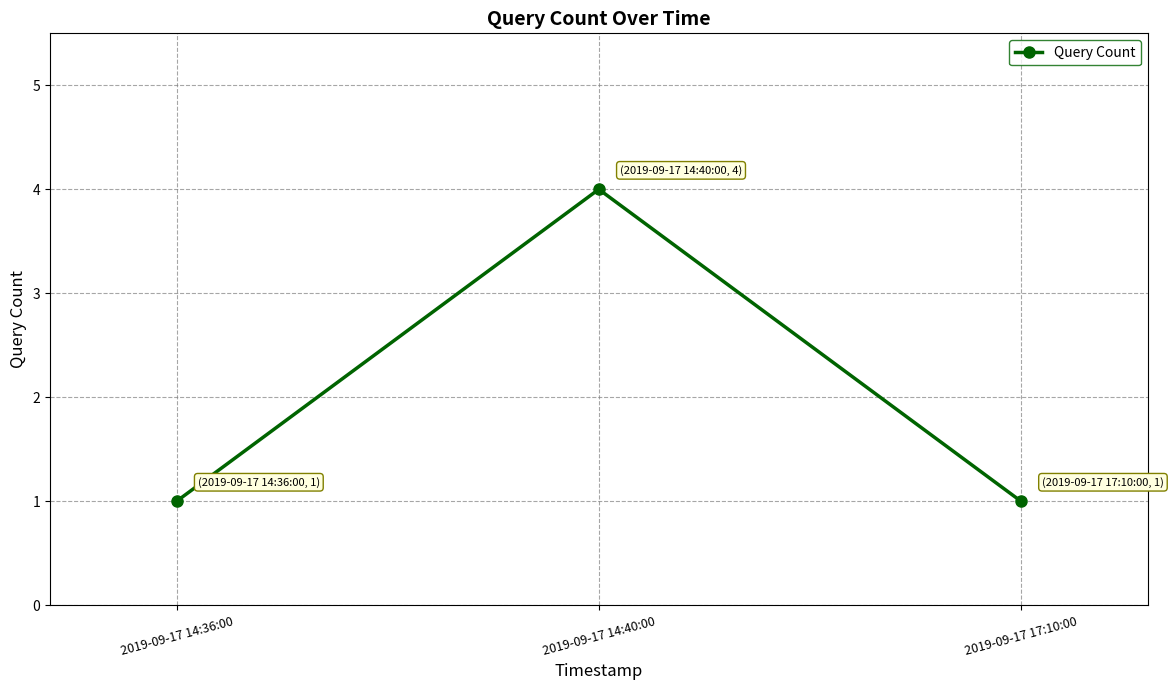

What is the change in value from 2019-09-17 14:40:00 to 2019-09-17 17:10:00?

-3